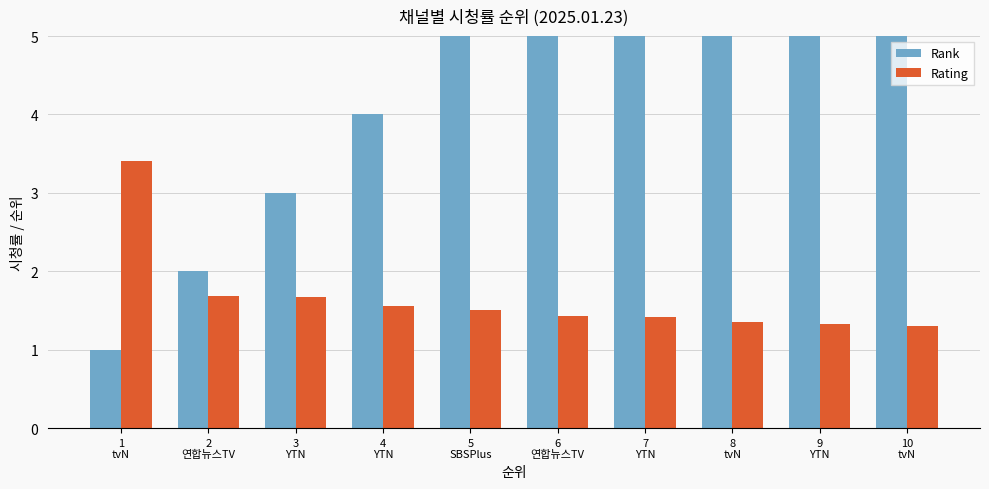

Count the Rank values in the range 3 to 8.

6